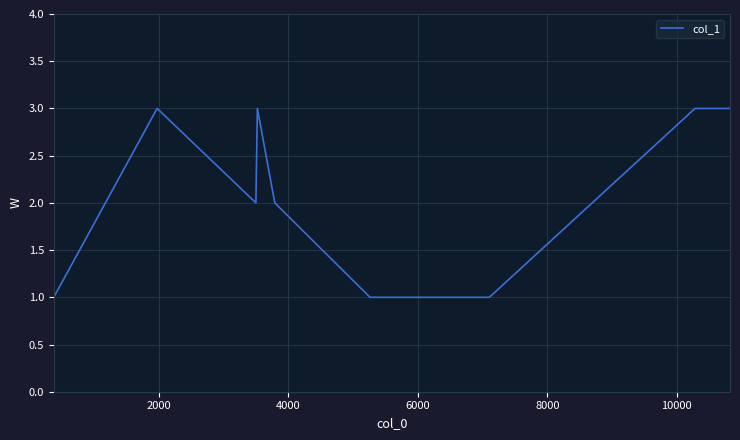

Count the number of categories in the chart.

9